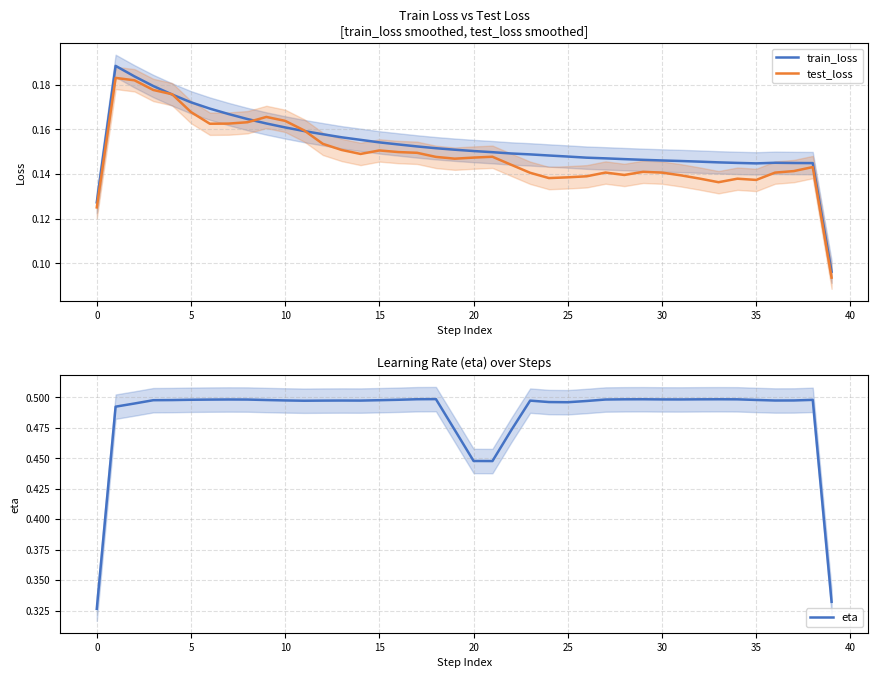

The value of test_loss at 19 is 0.3. True or false?

False